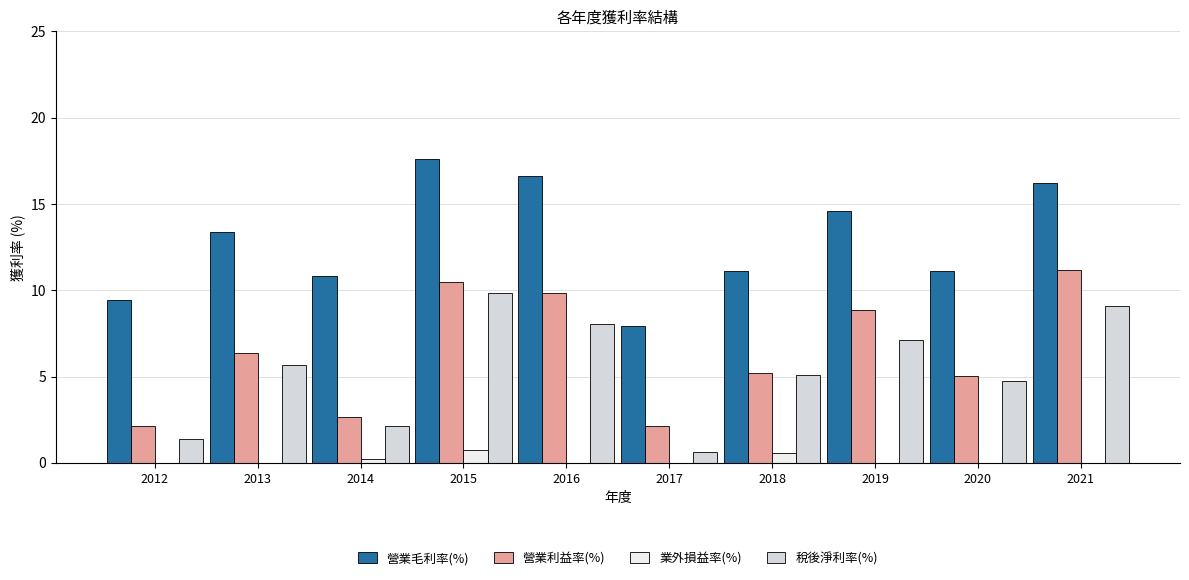

True or false: 營業毛利率(%) has a value of 9.4 at 2012.

True